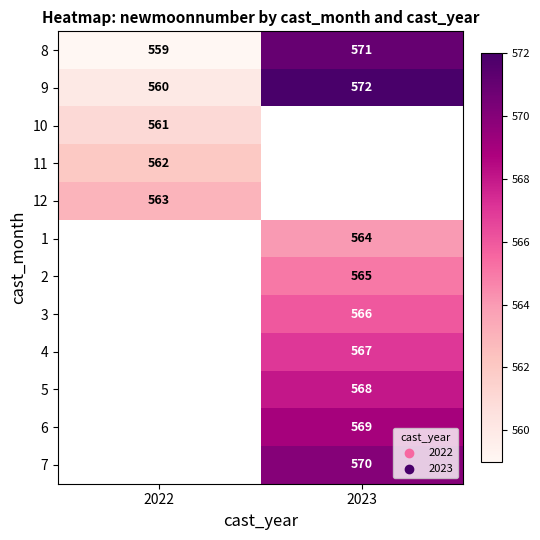

True or false: 3 has a value of 797 at 2023.

False